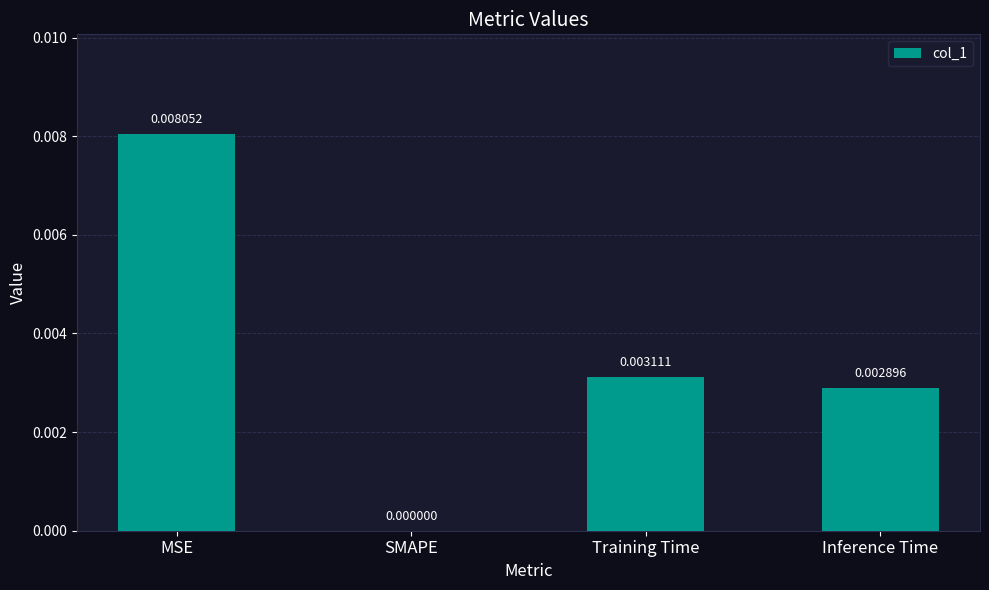

How many data points are above 0?

3